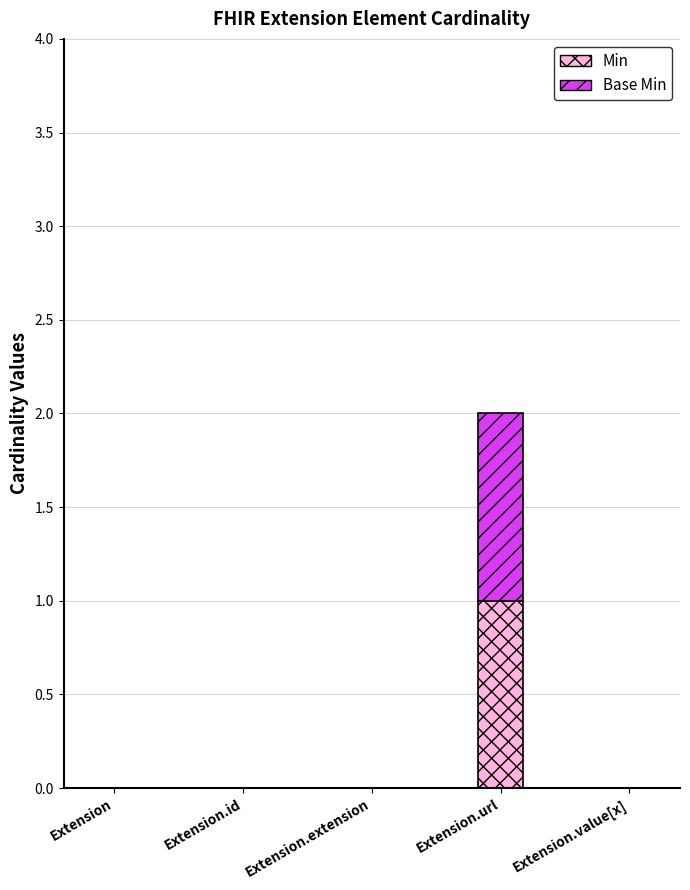

The value of Min at Extension.id is 0. True or false?

True